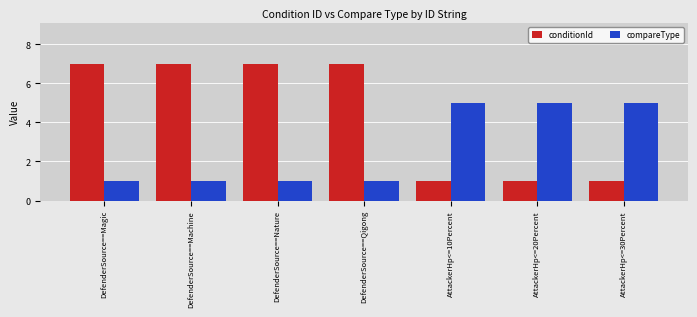

What position from the left is DefenderSource==Machine?

2